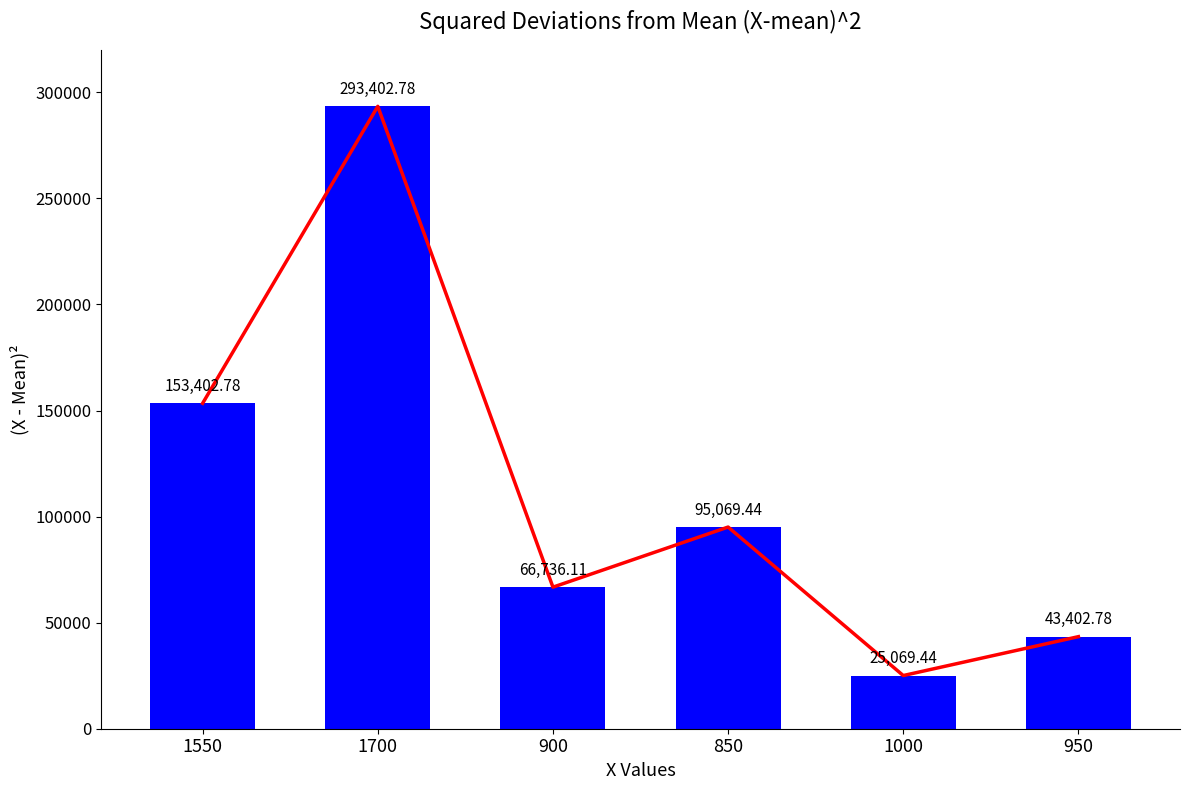

Between 850 and 1000, which is larger?

850